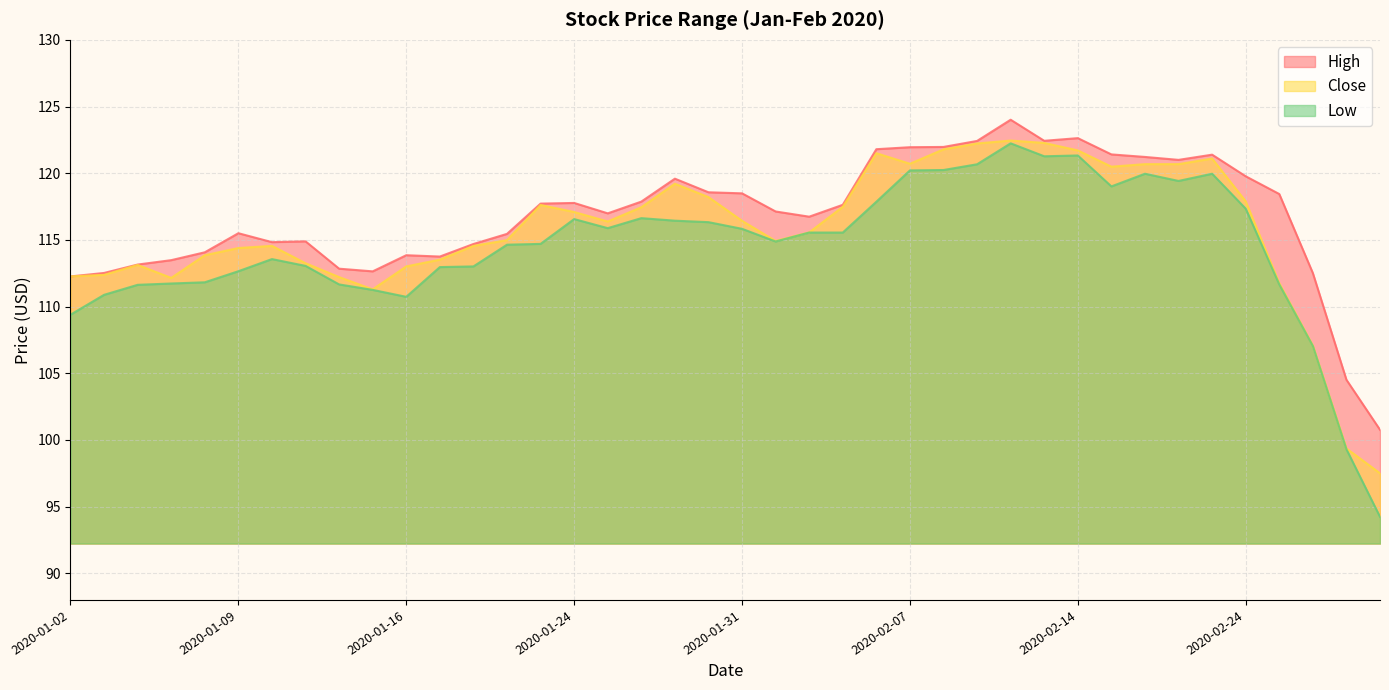

Reading right to left, transcribe all the data shown in this chart.

High: 2020-02-28=100.8	2020-02-27=104.5	2020-02-26=112.5	2020-02-25=118.4	2020-02-24=119.8	2020-02-21=121.4	2020-02-20=121.0	2020-02-19=121.2	2020-02-18=121.4	2020-02-14=122.6	2020-02-13=122.4	2020-02-12=124.0	2020-02-11=122.4	2020-02-10=122.0	2020-02-07=122.0	2020-02-06=121.8	2020-02-05=117.6	2020-02-04=116.7	2020-02-03=117.1	2020-01-31=118.5	2020-01-30=118.6	2020-01-29=119.6	2020-01-28=117.9	2020-01-27=117.0	2020-01-24=117.8	2020-01-23=117.7	2020-01-22=115.5	2020-01-21=114.7	2020-01-17=113.8	2020-01-16=113.8	2020-01-15=112.6	2020-01-14=112.8	2020-01-13=114.9	2020-01-10=114.8	2020-01-09=115.5	2020-01-08=114.1	2020-01-07=113.5	2020-01-06=113.2	2020-01-03=112.5	2020-01-02=112.3
Close: 2020-02-28=97.5	2020-02-27=99.4	2020-02-26=107.1	2020-02-25=111.8	2020-02-24=117.9	2020-02-21=121.1	2020-02-20=120.7	2020-02-19=120.7	2020-02-18=120.5	2020-02-14=121.7	2020-02-13=122.3	2020-02-12=122.5	2020-02-11=122.2	2020-02-10=121.8	2020-02-07=120.7	2020-02-06=121.5	2020-02-05=117.5	2020-02-04=115.6	2020-02-03=114.9	2020-01-31=116.4	2020-01-30=118.2	2020-01-29=119.2	2020-01-28=117.5	2020-01-27=116.4	2020-01-24=117.1	2020-01-23=117.6	2020-01-22=115.0	2020-01-21=114.5	2020-01-17=113.5	2020-01-16=113.0	2020-01-15=111.3	2020-01-14=112.2	2020-01-13=113.2	2020-01-10=114.5	2020-01-09=114.4	2020-01-08=113.8	2020-01-07=112.2	2020-01-06=113.1	2020-01-03=112.4	2020-01-02=112.3
Low: 2020-02-28=94.2	2020-02-27=99.3	2020-02-26=107.0	2020-02-25=111.7	2020-02-24=117.3	2020-02-21=120.0	2020-02-20=119.4	2020-02-19=120.0	2020-02-18=119.0	2020-02-14=121.3	2020-02-13=121.3	2020-02-12=122.2	2020-02-11=120.7	2020-02-10=120.2	2020-02-07=120.2	2020-02-06=117.9	2020-02-05=115.5	2020-02-04=115.5	2020-02-03=114.9	2020-01-31=115.8	2020-01-30=116.3	2020-01-29=116.4	2020-01-28=116.6	2020-01-27=115.9	2020-01-24=116.6	2020-01-23=114.7	2020-01-22=114.6	2020-01-21=113.0	2020-01-17=113.0	2020-01-16=110.7	2020-01-15=111.2	2020-01-14=111.7	2020-01-13=113.0	2020-01-10=113.6	2020-01-09=112.7	2020-01-08=111.8	2020-01-07=111.7	2020-01-06=111.6	2020-01-03=110.9	2020-01-02=109.4